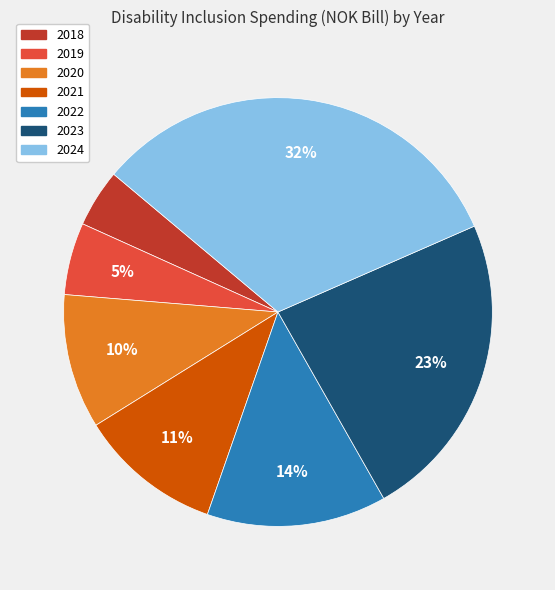

How many segments does this pie chart have?

7